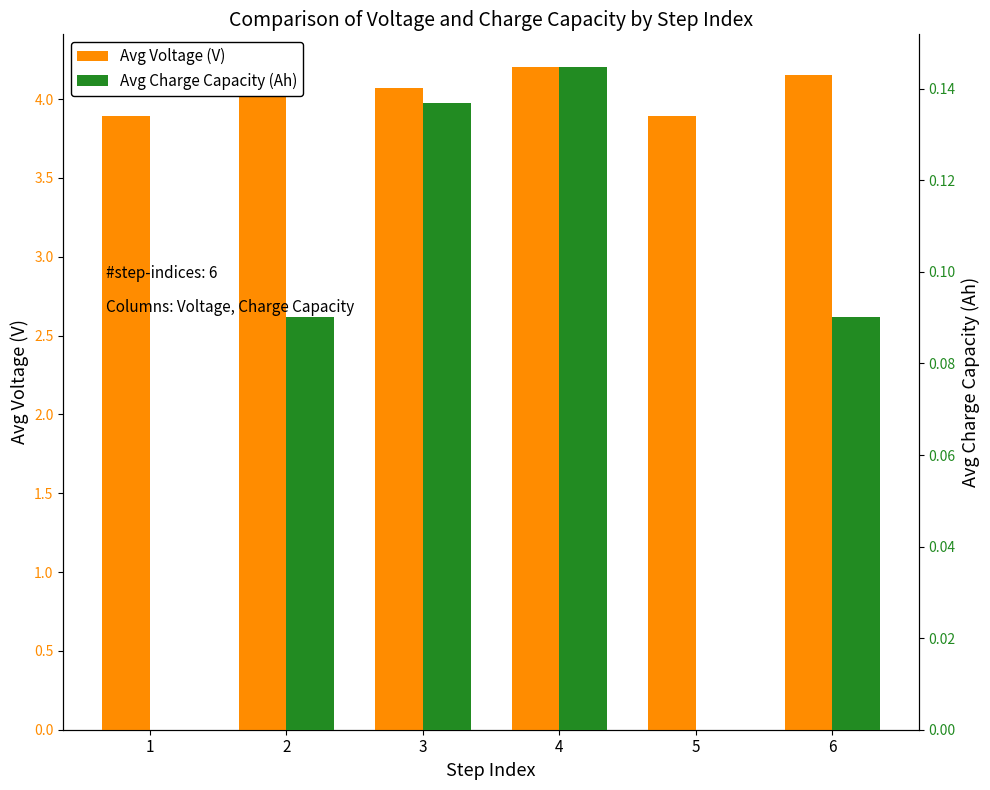

Which series has the largest total across all categories?

Avg Voltage (V)